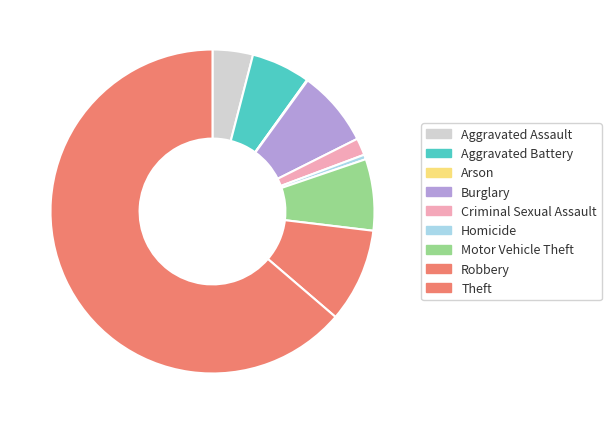

Which slice is the smallest?

Arson